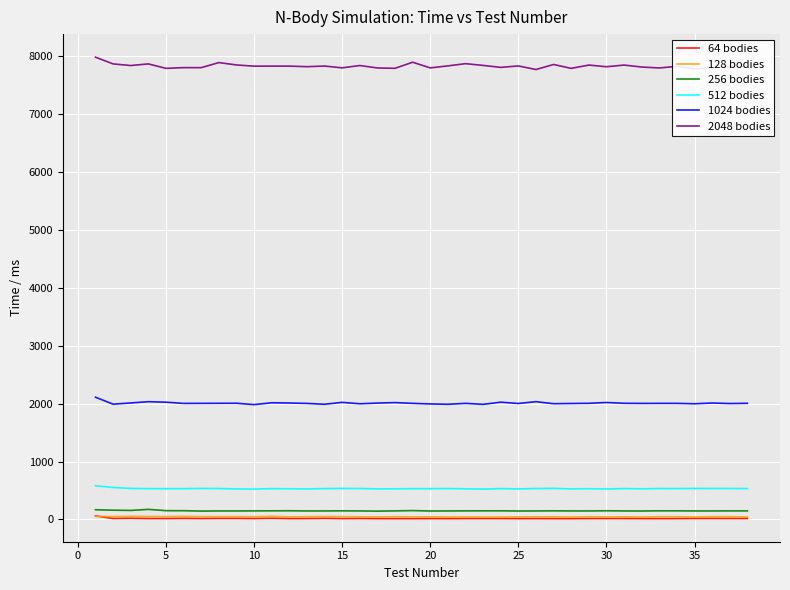

What is the greatest value displayed?

7979